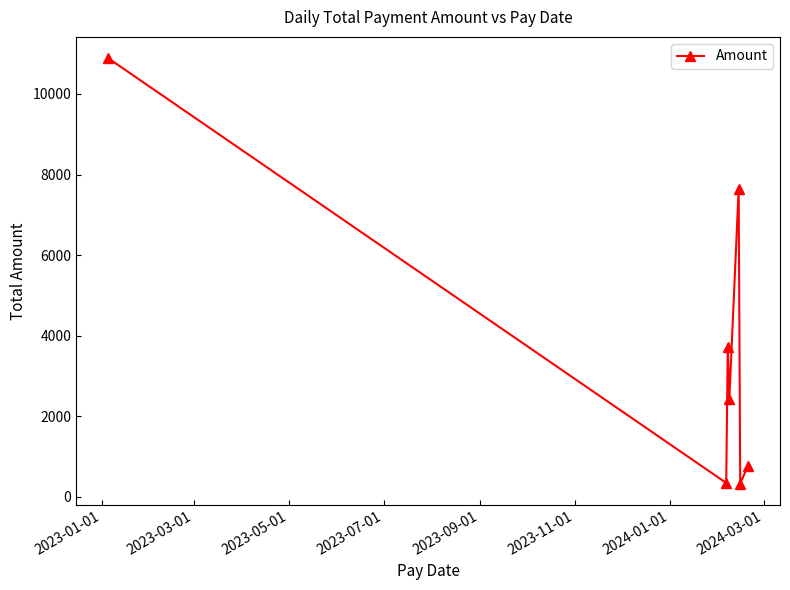

What is the maximum value shown in the chart?

10887.1